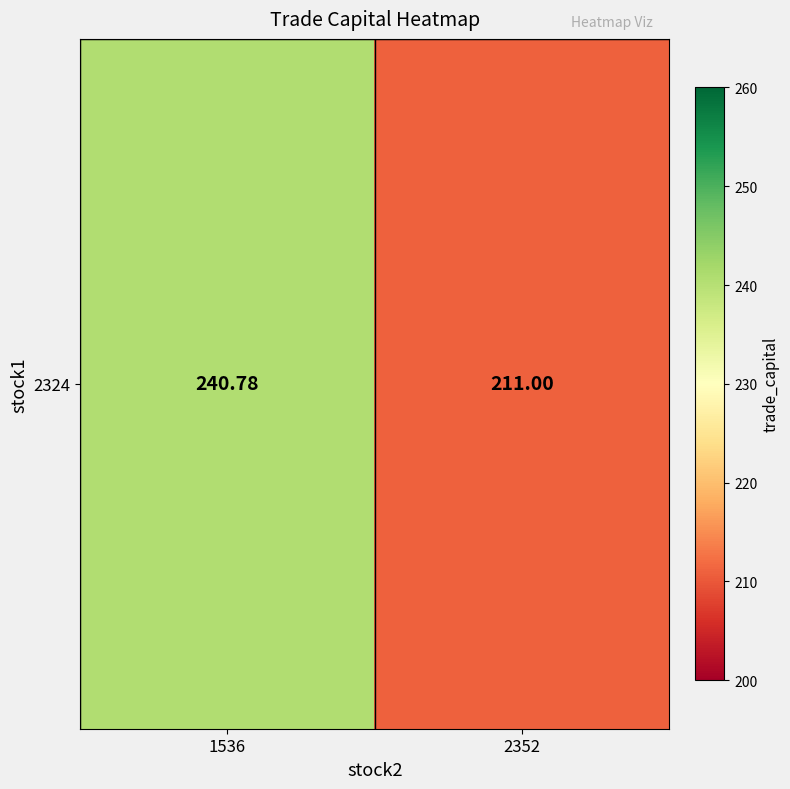

Reading left to right, list all the values displayed in this chart.

240.8	211.0